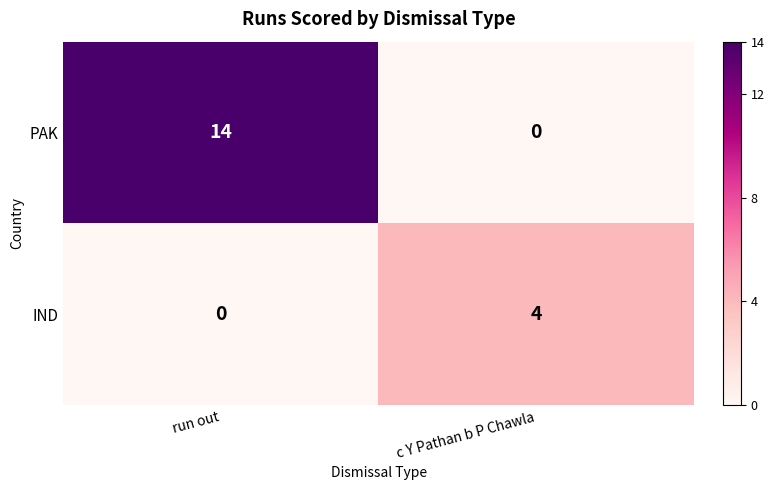

Rank the series by their maximum value, from lowest to highest.

IND, PAK